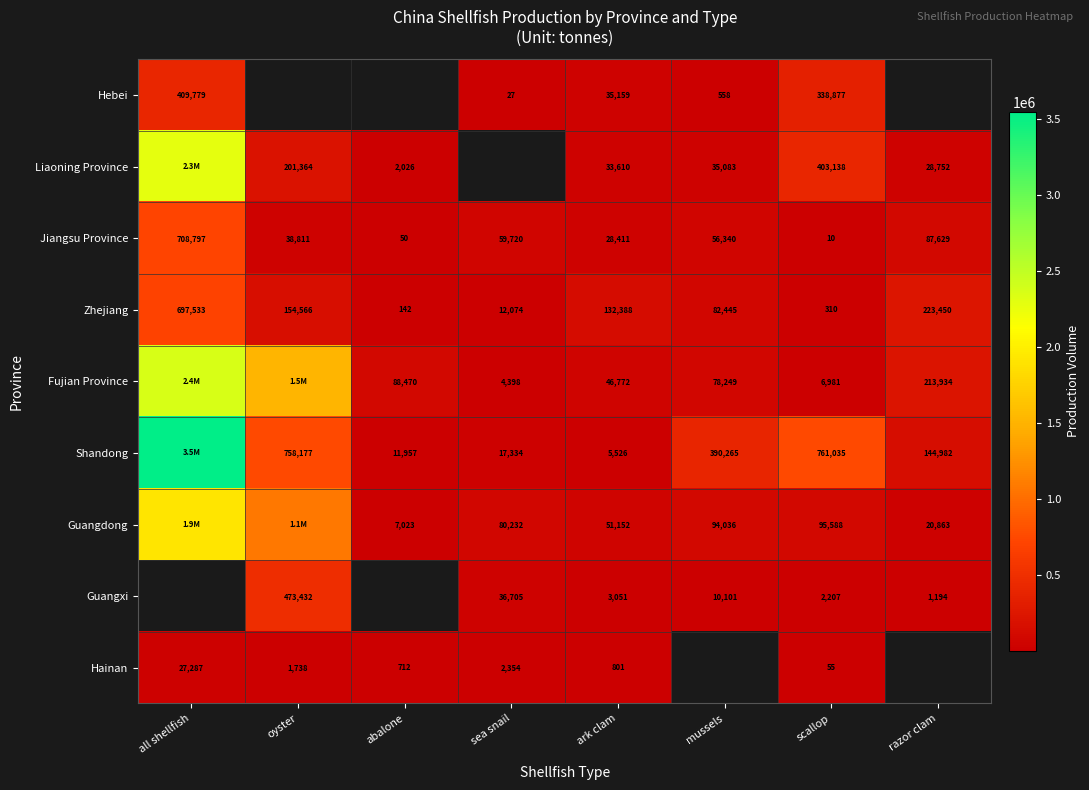

What is the difference between the Shandong values at abalone and ark clam?

6431